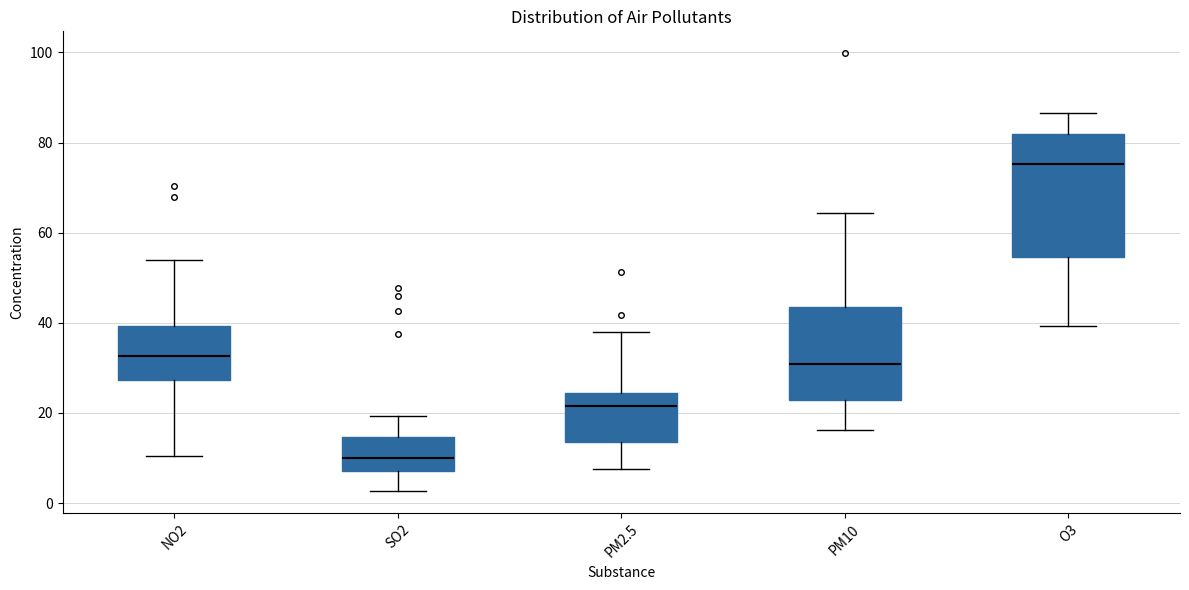

Reading left to right, read every box against the y-axis: the position of its median line, the range the box covers, and the ends of its whiskers. The values are not printed on the chart, so give them approximately, as read against the axis.

NO2: median 32, box 28 to 40, whiskers 10 to 54
SO2: median 10, box 8 to 14, whiskers 2 to 20
PM2.5: median 22, box 14 to 24, whiskers 8 to 38
PM10: median 30, box 22 to 44, whiskers 16 to 64
O3: median 76, box 54 to 82, whiskers 40 to 86